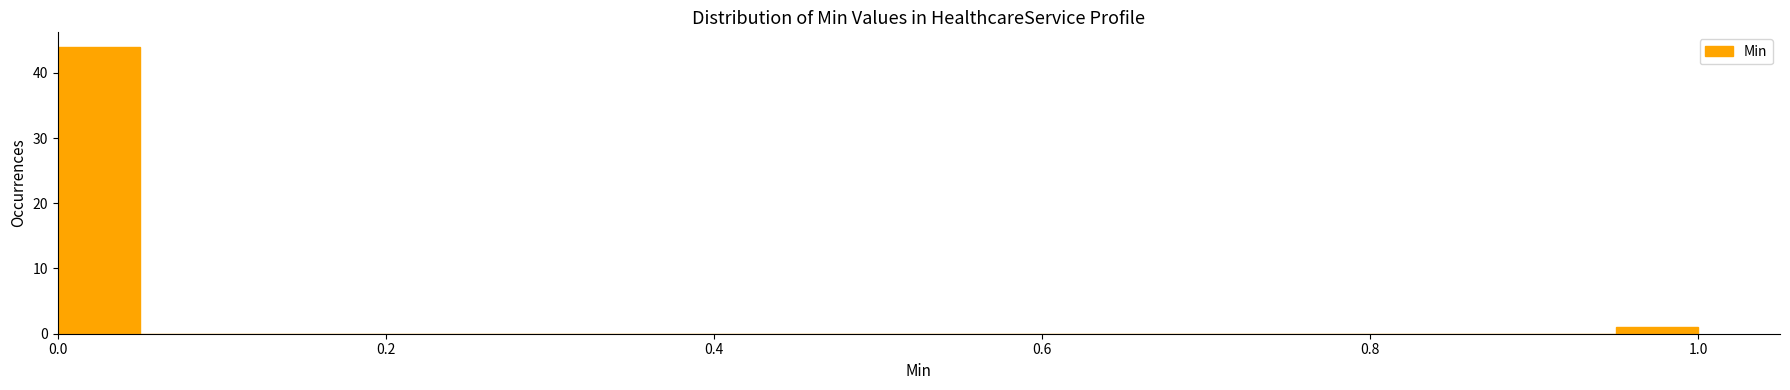

Around what value on the x-axis is the tallest bar? Give the approximate position of its centre, as read against the axis.

0.02